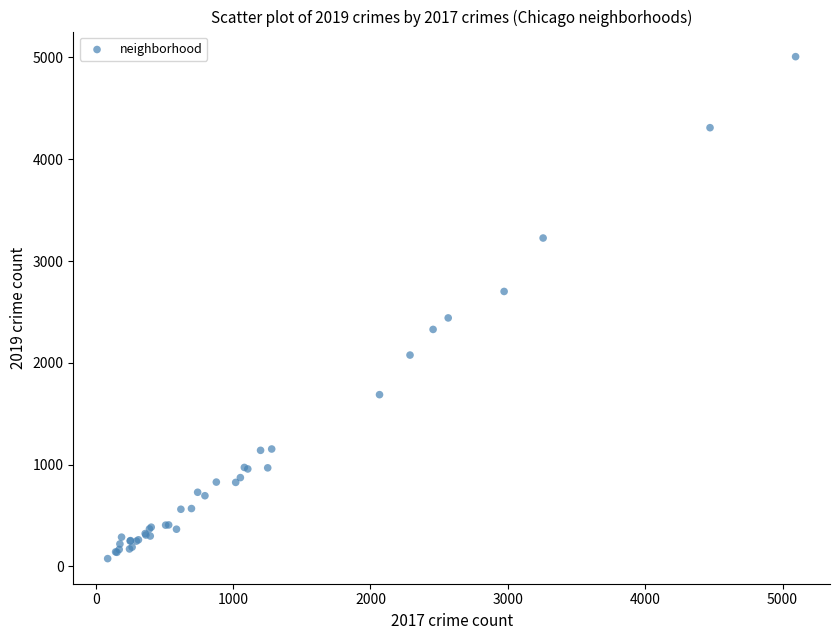

What Y value in the scatter plot is closest to 2542?

2441